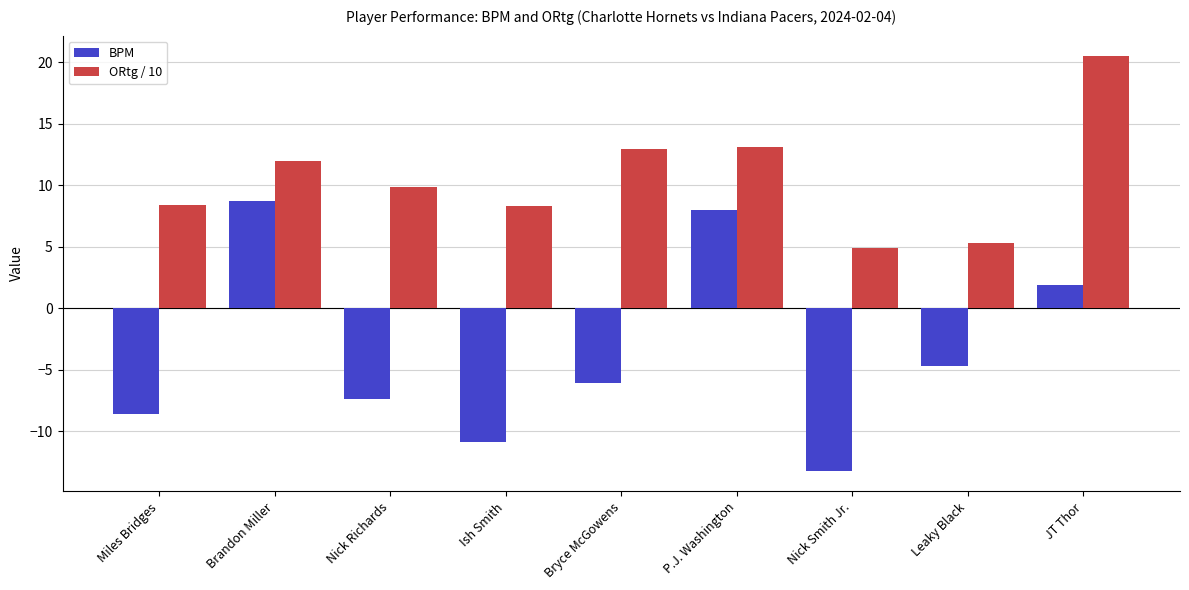

How many bars are there in each group?

2